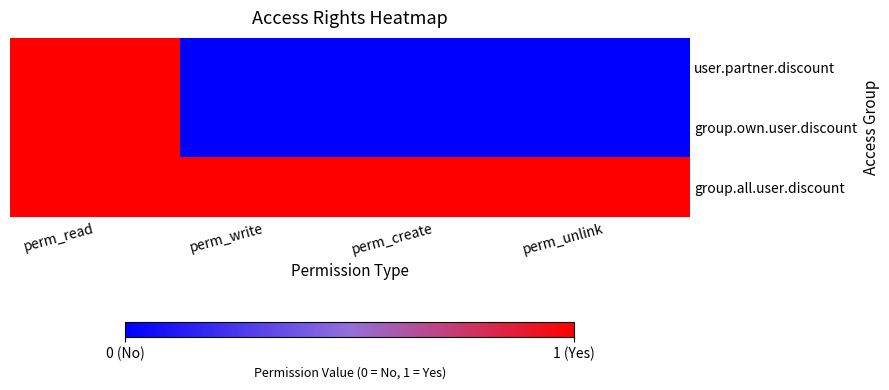

Which has a higher value, perm_read or perm_create?

perm_read